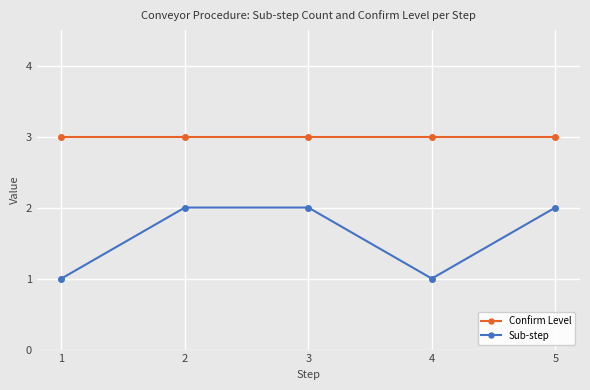

True or false: Sub-step has a value of 1 at 1.

True